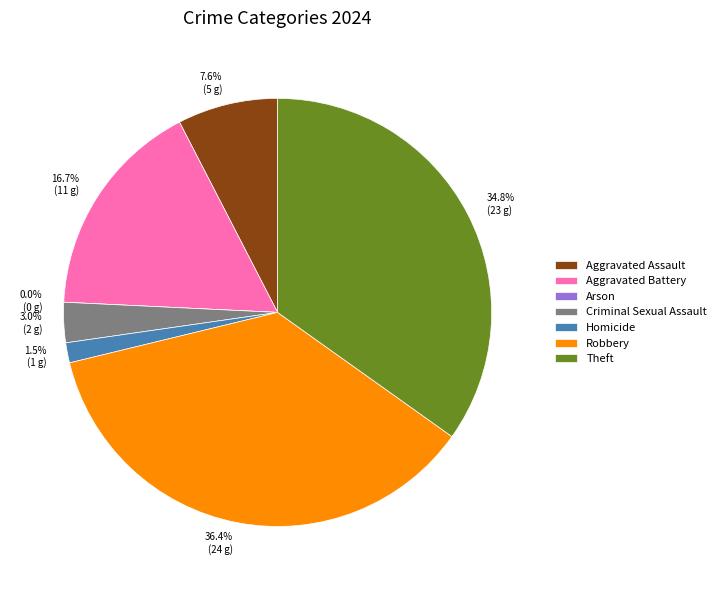

How many segments does this pie chart have?

7